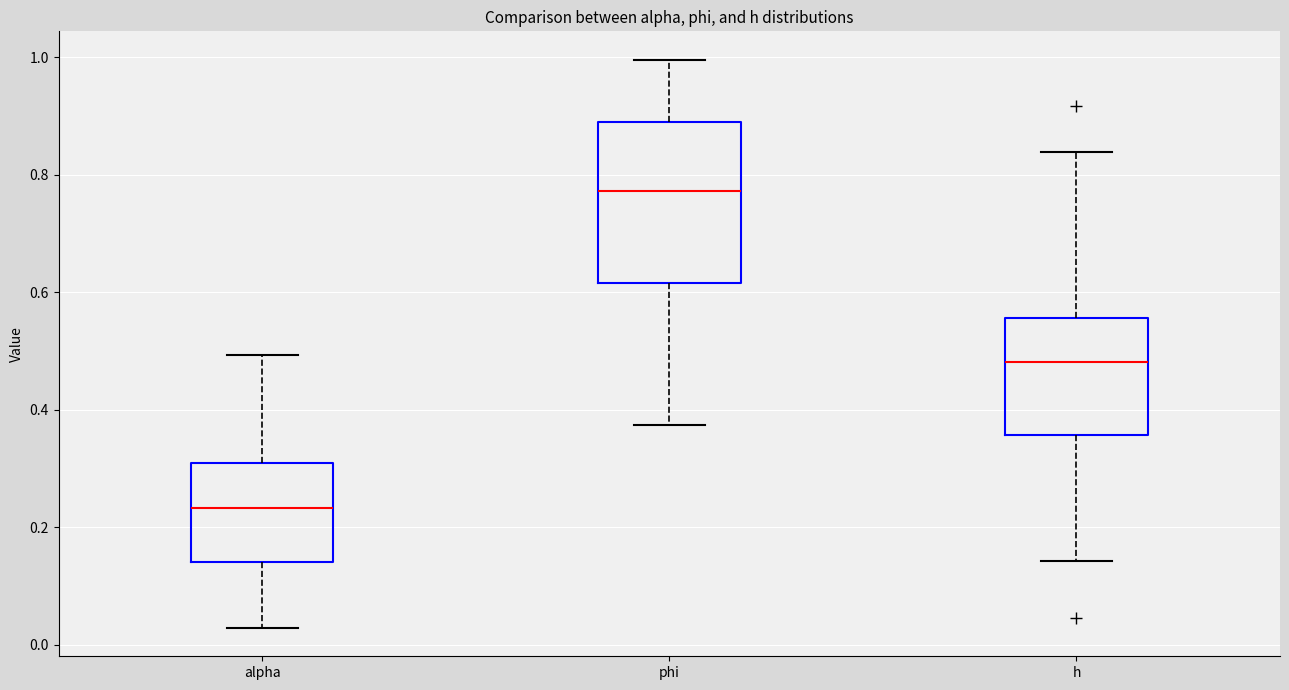

Comparing the boxes themselves (not the whiskers), which one is the tallest?

phi